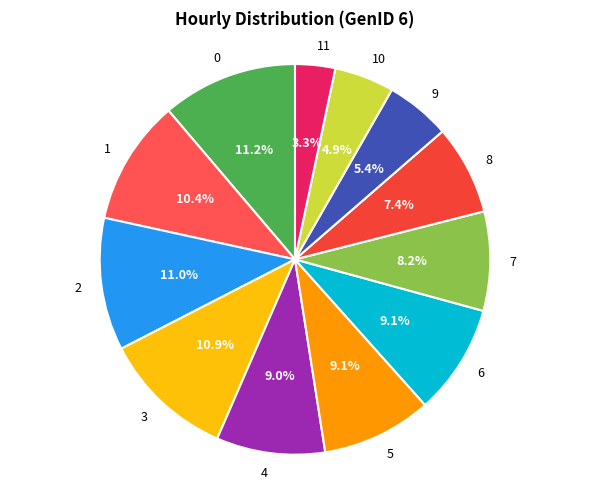

To the nearest percent, what percentage of the pie is 8?

7%